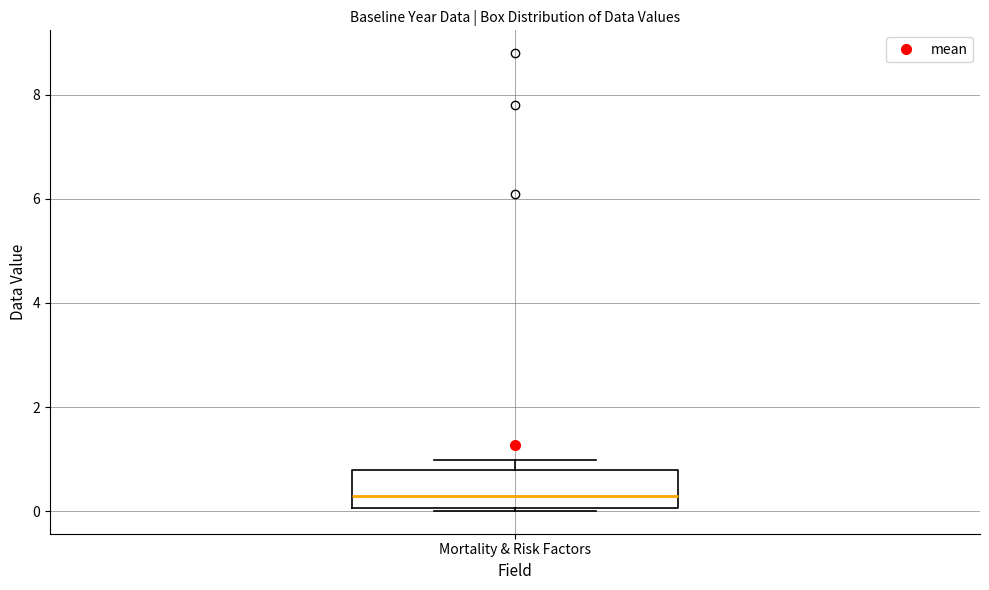

Transcribe this box plot: give where the median line is, the range the box spans, and where the two whiskers end, as read against the y-axis. The values are not printed on the chart, so give them approximately, as read against the axis.

median 0.2, box 0.0 to 0.8, whiskers 0.0 to 1.0